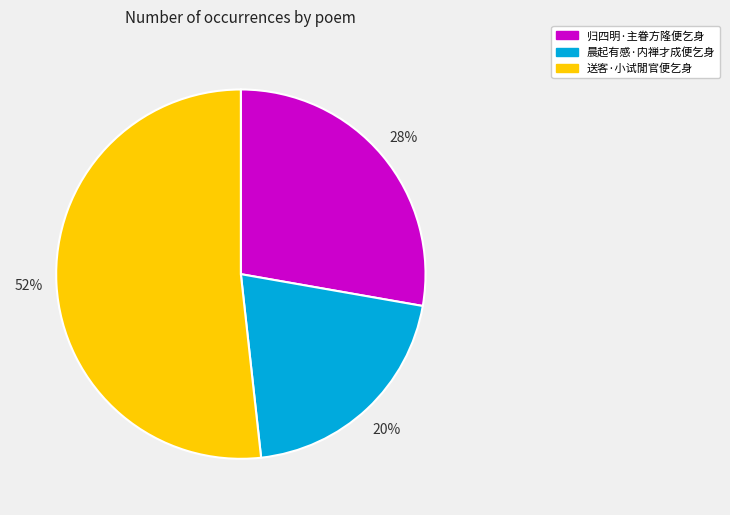

What is the smallest slice in the pie chart?

晨起有感·内禅才成便乞身